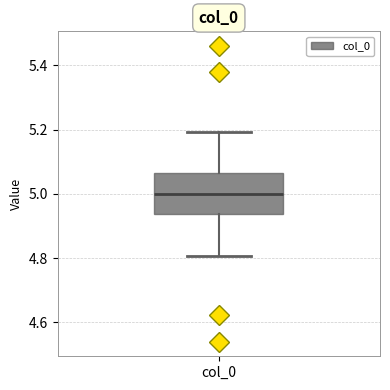

Where does the lower whisker of the box for col_0 end on the y-axis? The values are not printed on the chart, so give them approximately, as read against the axis.

4.80